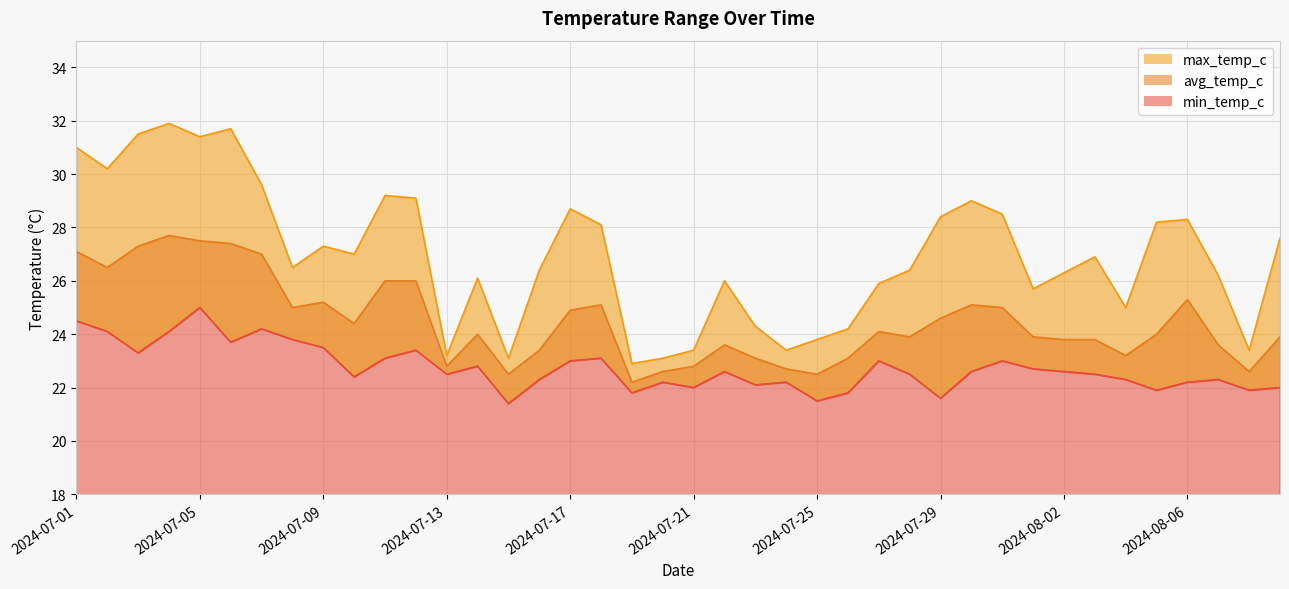

Rank the series by their average value, from highest to lowest.

max_temp_c, avg_temp_c, min_temp_c